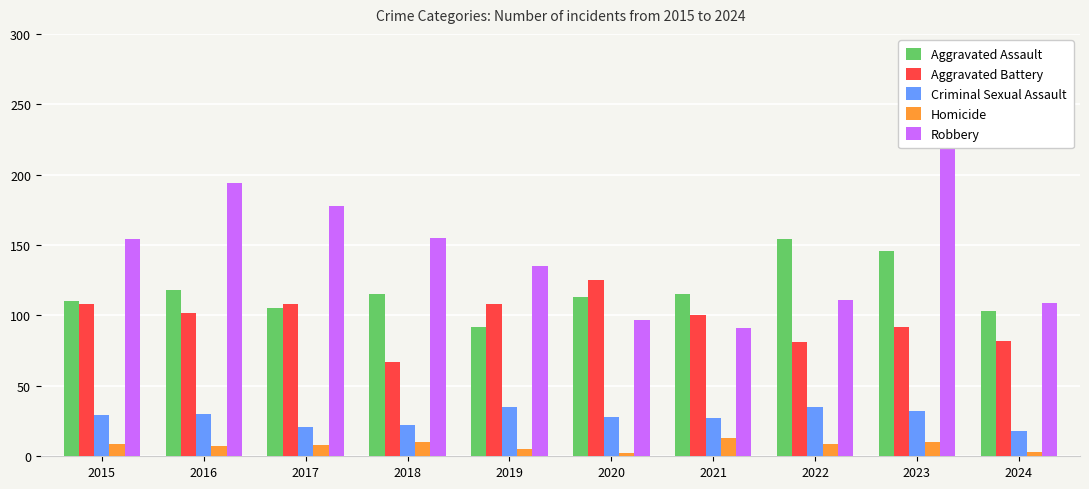

Between 2018 and 2016, which is larger?

2016